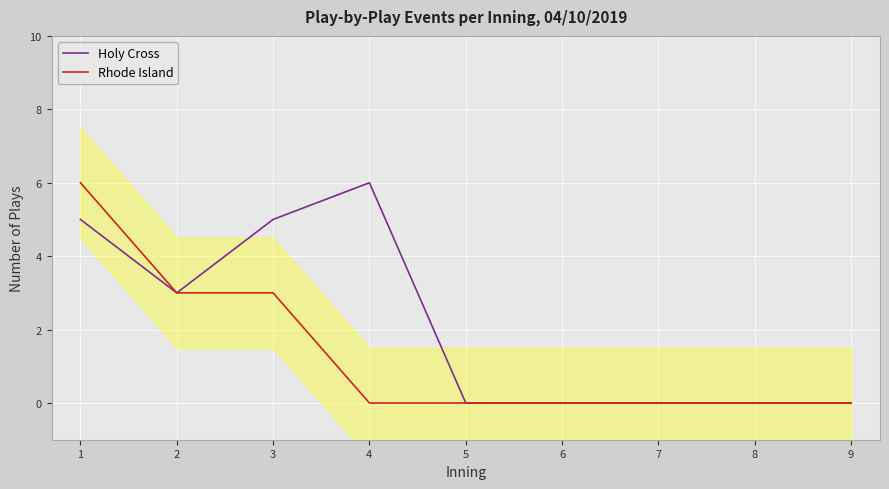

What is the value of the Holy Cross point at the 2nd from the left?

3